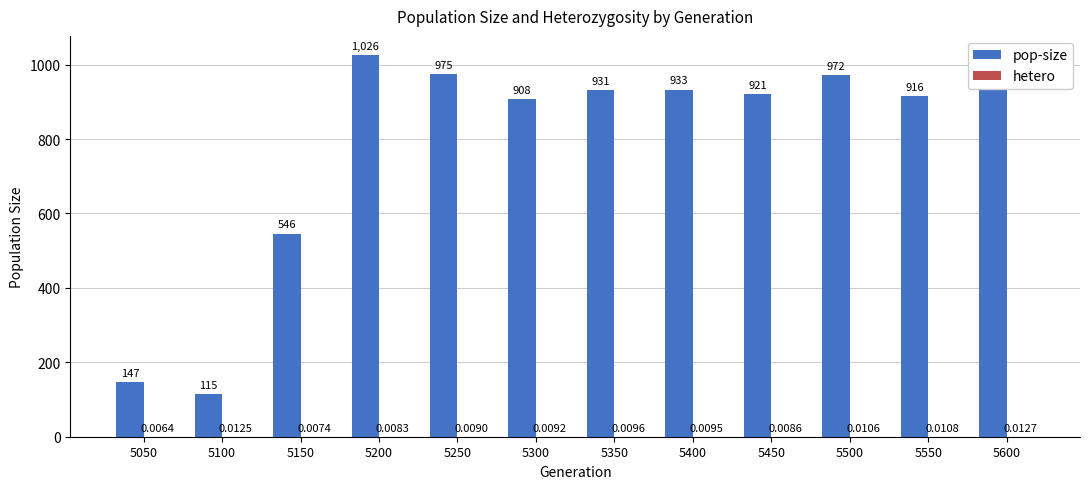

At which label is pop-size closest to 570?

5150